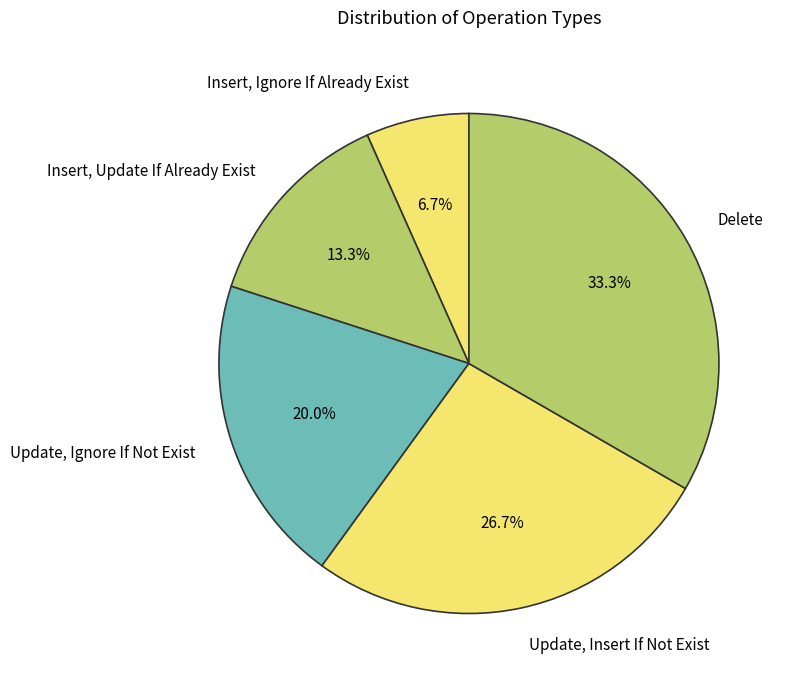

Is it true that Insert, Ignore If Already Exist is 7% of the pie?

True